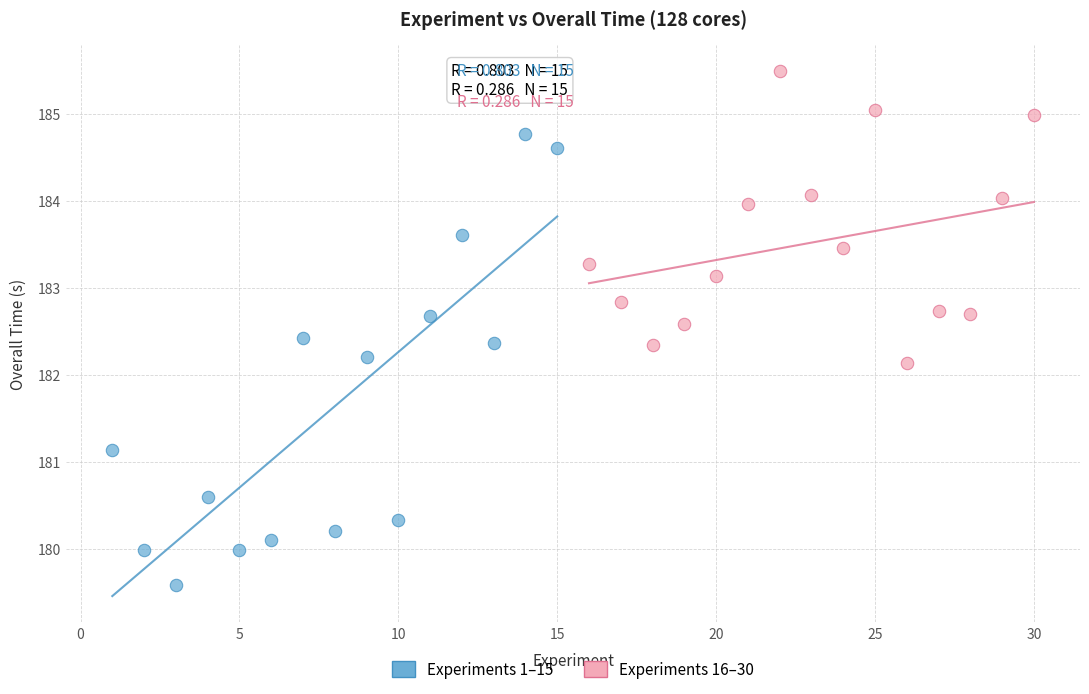

Which series contains the highest Y value?

Experiments 16–30